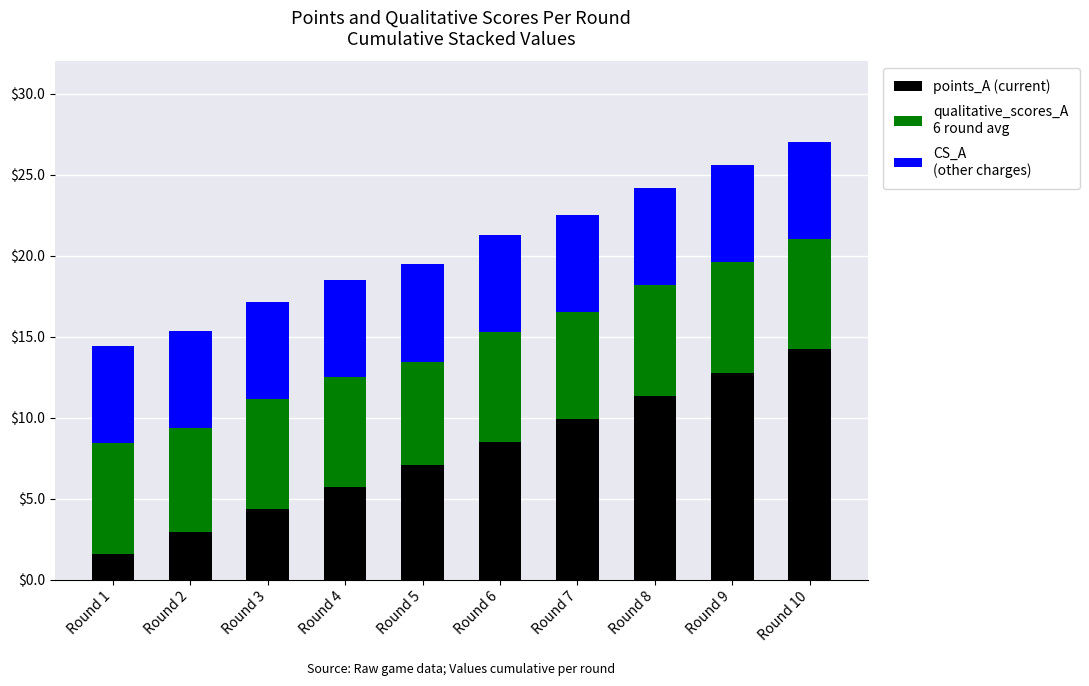

What is the total value across all series at Round 7?

22.5